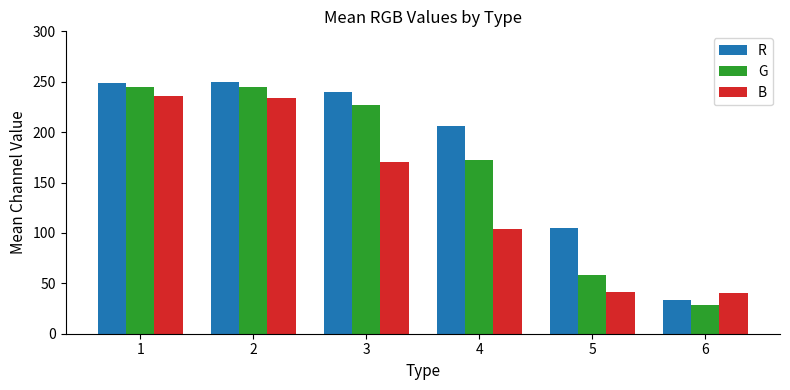

Rank the series at 5 from highest to lowest value.

R, G, B